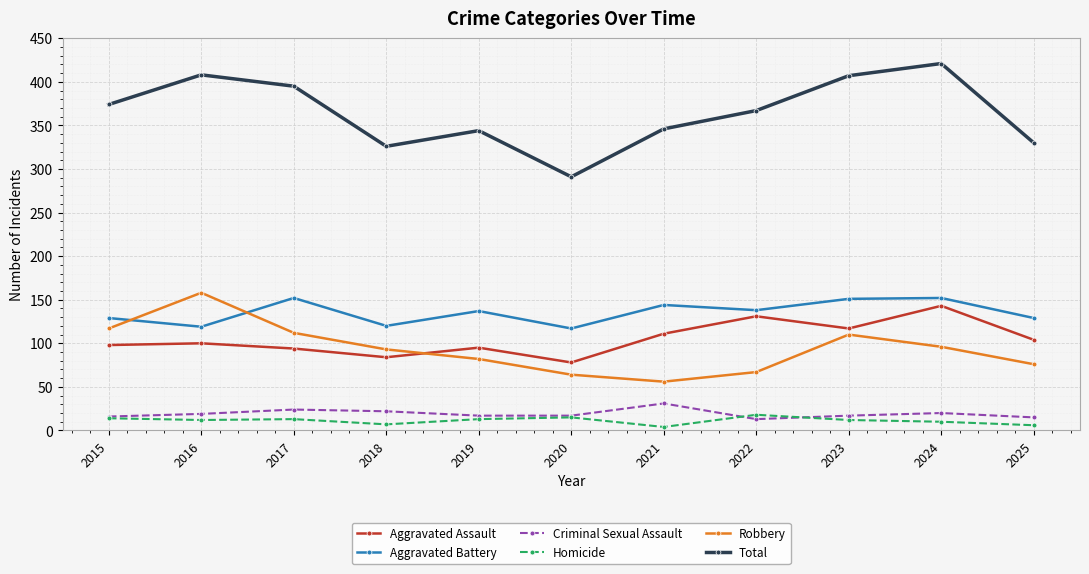

What is the spread (max minus min) of values at 2025?

324